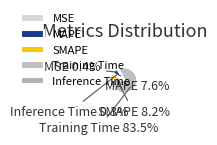

Between MAPE and MSE, which is larger?

MAPE